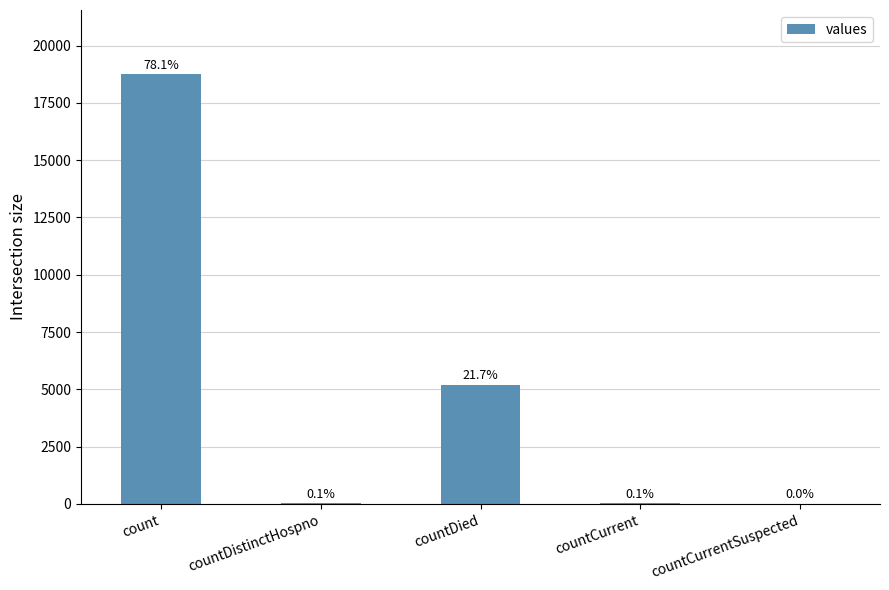

Where is the data nearest to the value 9370?

countDied